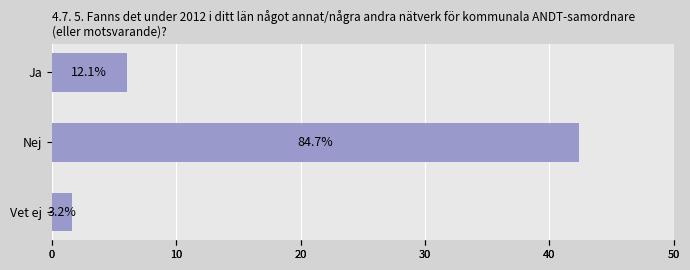

What is the difference between the values at Ja and Vet ej?

4.4